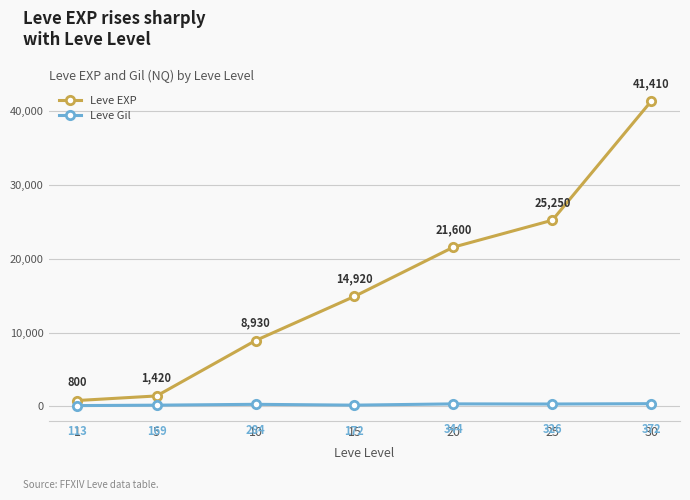

How many lines are shown in the chart?

2